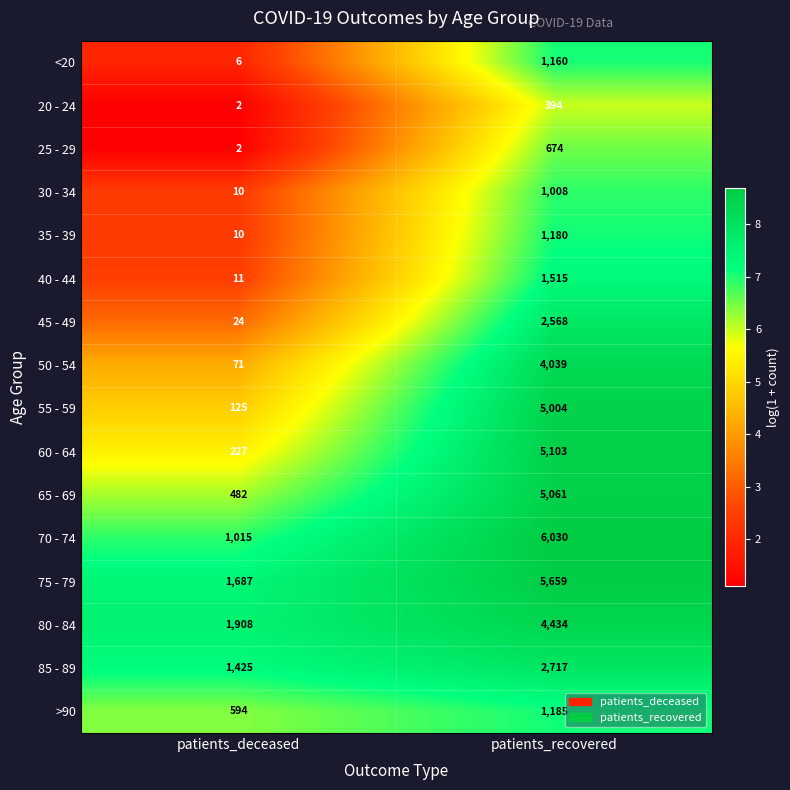

At which category is the sum across all series the highest?

patients_recovered